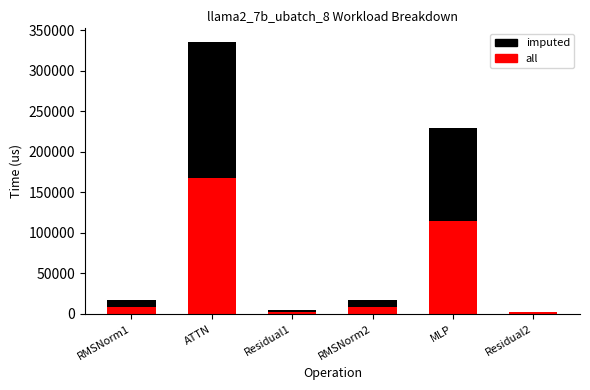

Reading left to right, transcribe the values for all.

RMSNorm1=8625.7	ATTN=167918.1	Residual1=2139.7	RMSNorm2=8625.7	MLP=114731.0	Residual2=2139.7